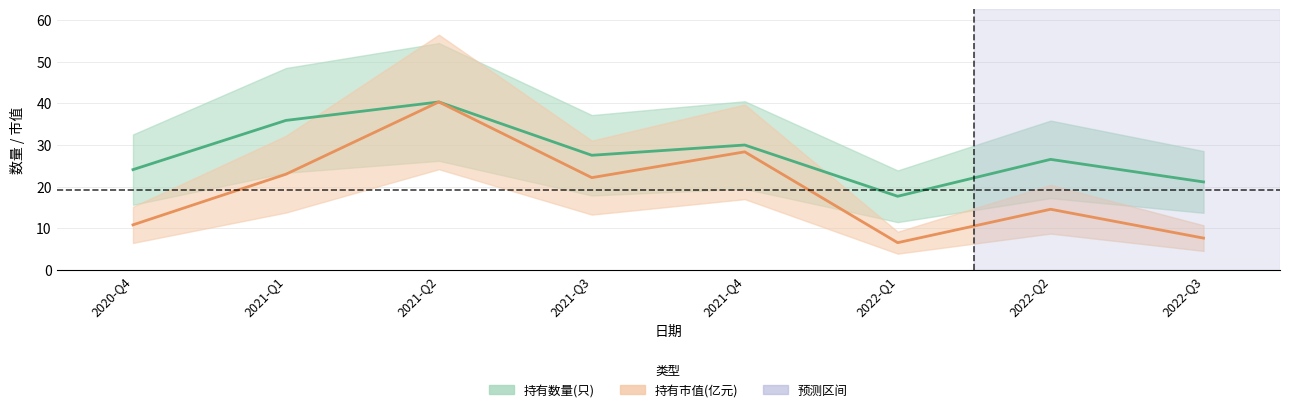

How many data points in 持有数量(只) are less than 27?

4